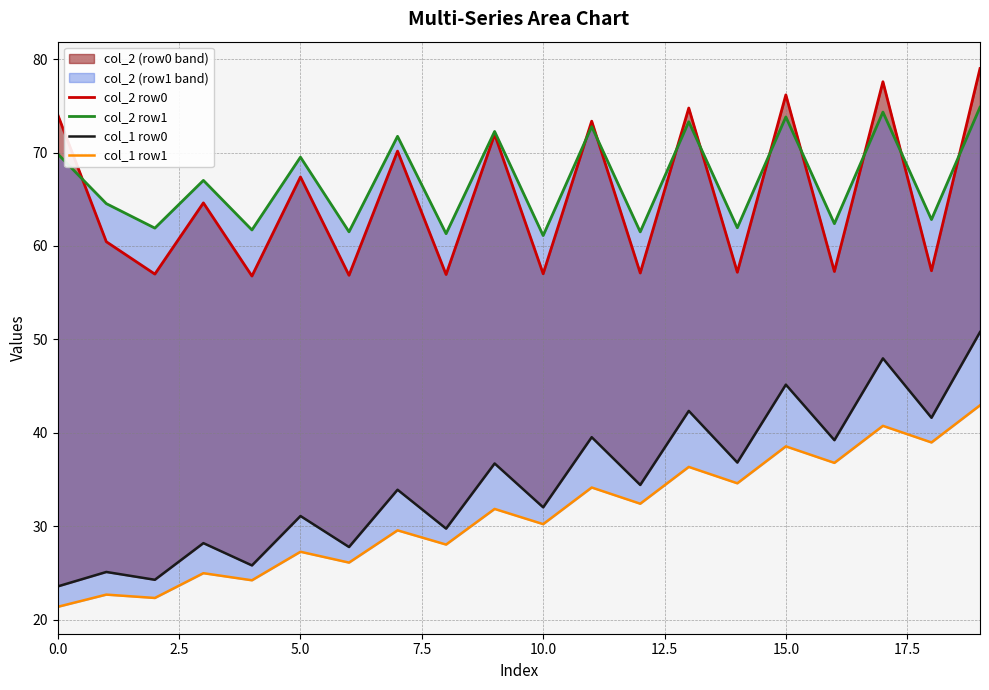

What is the sum of all col_1 row0 values?

695.9